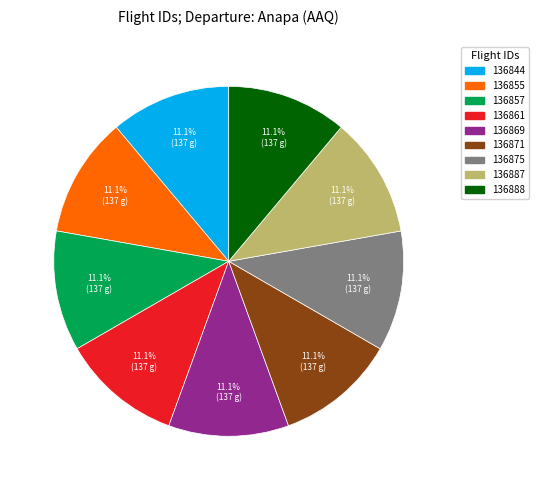

To the nearest percent, what percentage of the pie is 136888?

11%